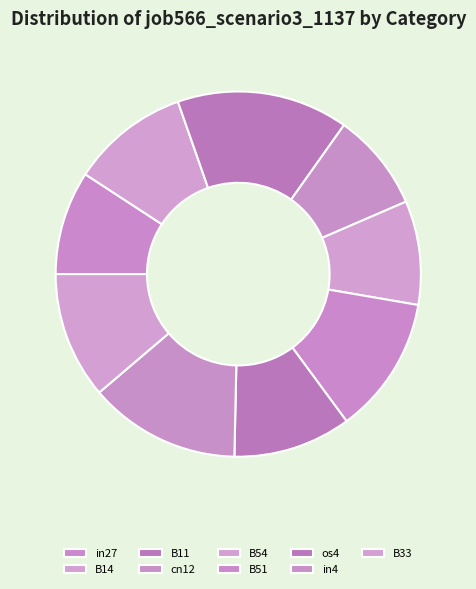

Which category has the smallest portion of the pie?

cn12